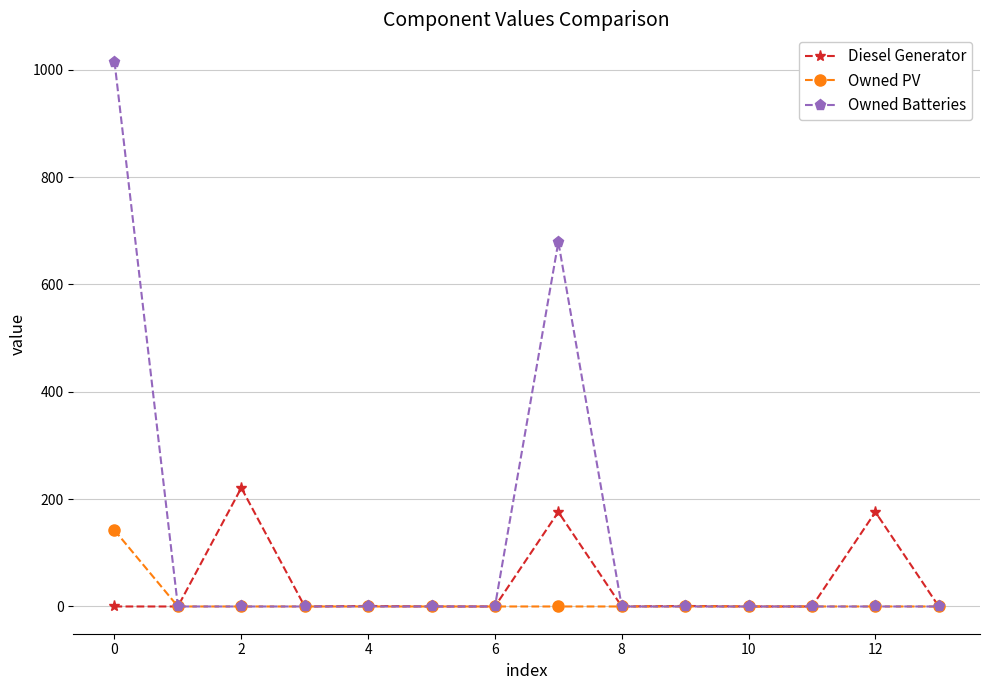

What is the maximum value for Diesel Generator?

221